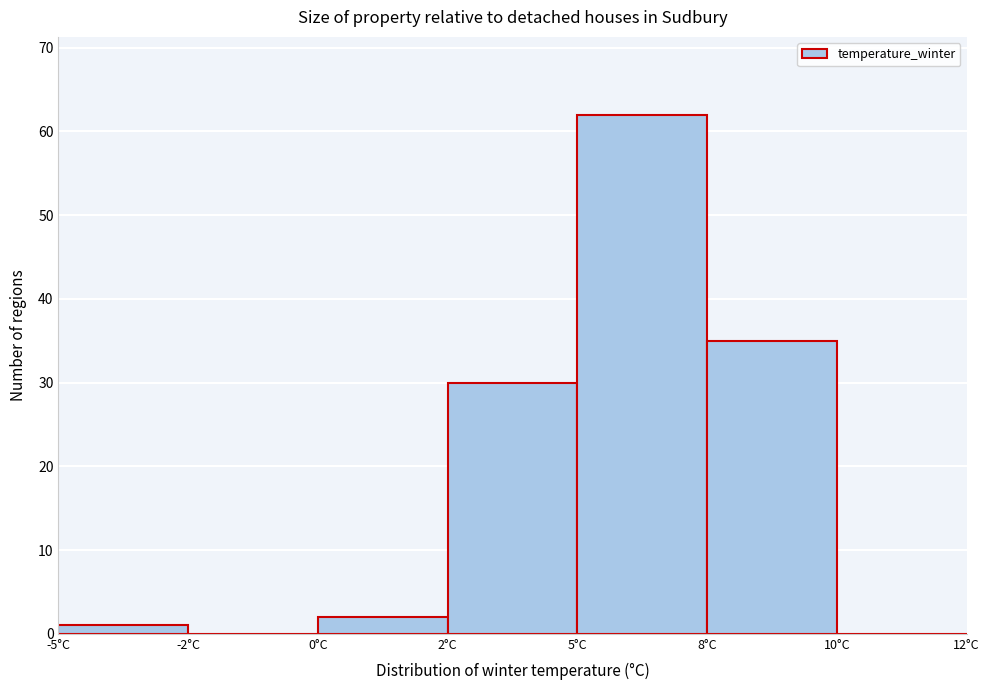

Reading left to right, list all the values displayed in this chart.

-5°C=1	-2°C=0	0°C=2	2°C=30	5°C=62	8°C=35	10°C=0